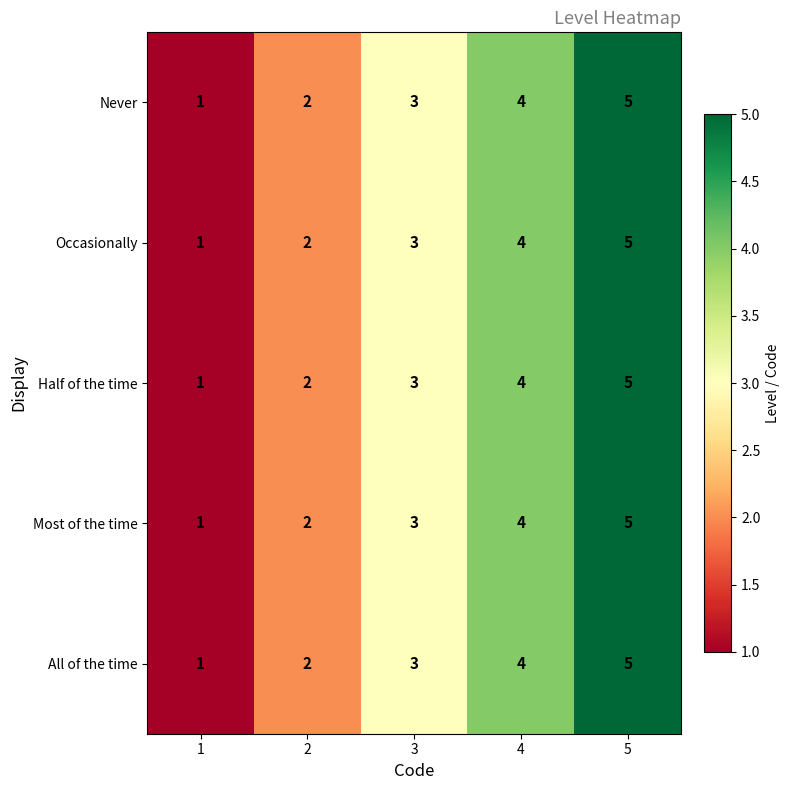

At which category does the chart reach its minimum across all series?

1